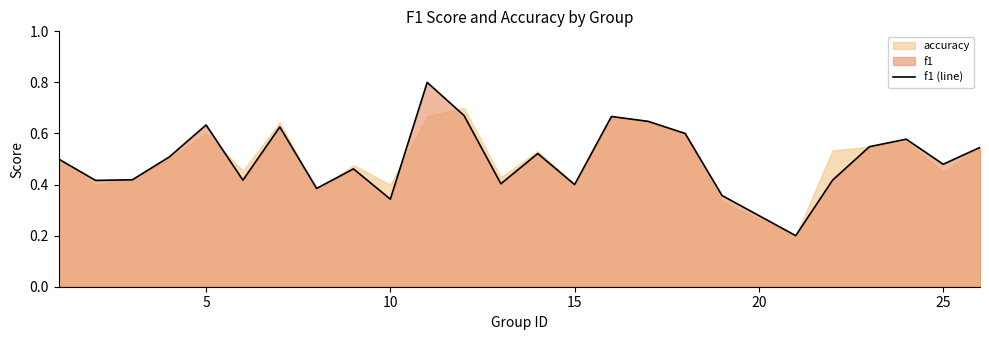

What is the sum of all values?

12.5